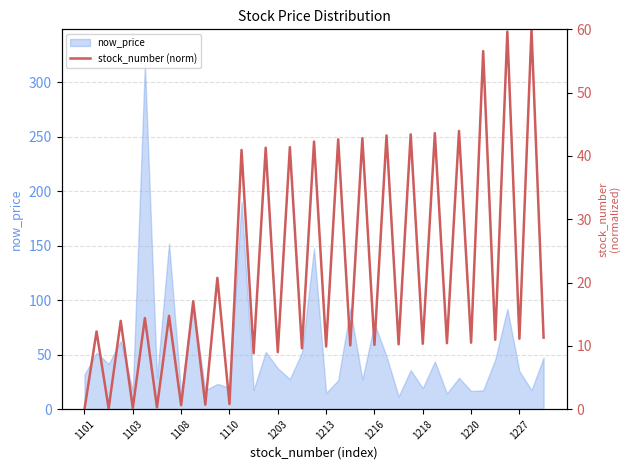

What is the minimum value for now_price?

11.7